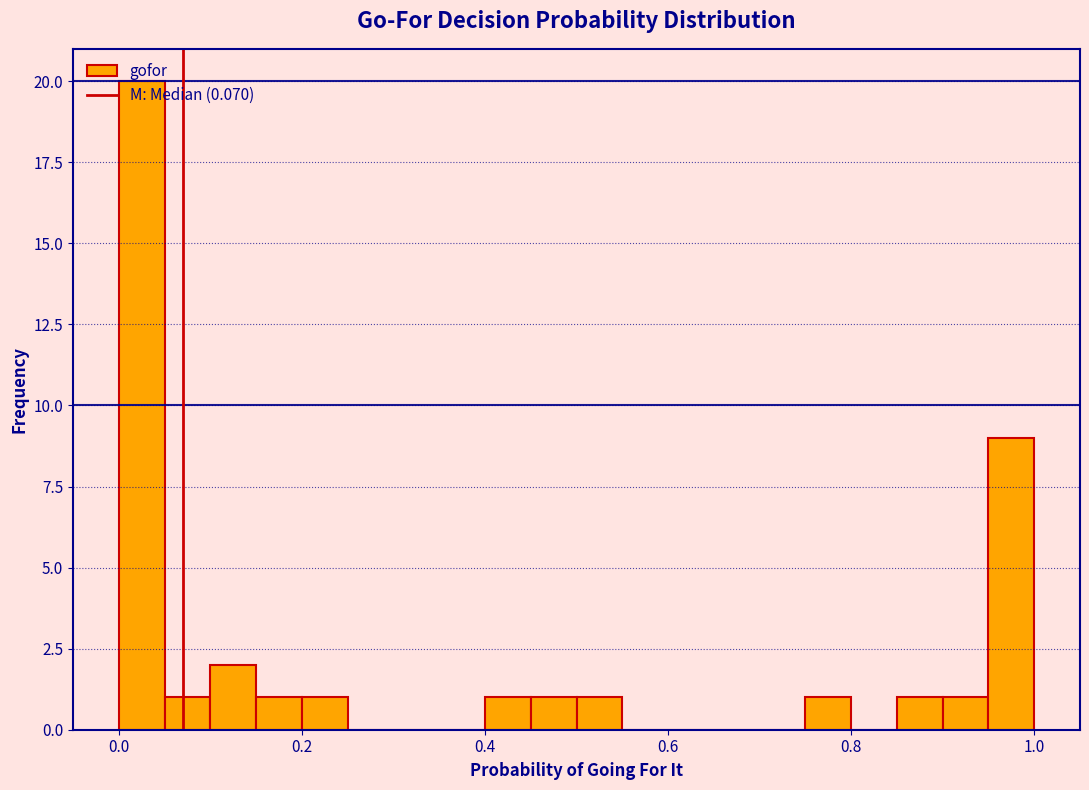

Around what value on the x-axis is the tallest bar? Give the approximate position of its centre, as read against the axis.

0.02